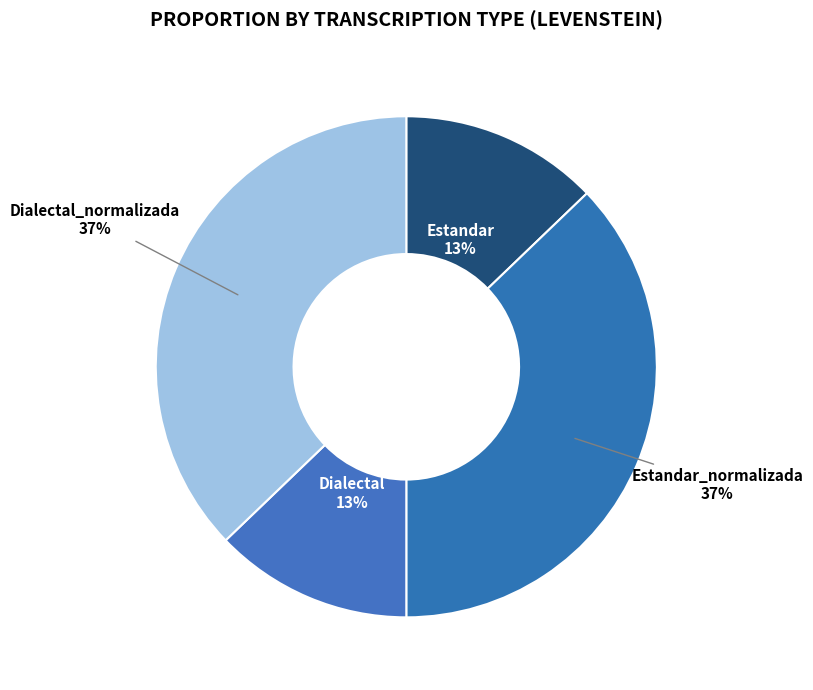

To the nearest percent, what is the difference between the largest and smallest slice percentages?

24%